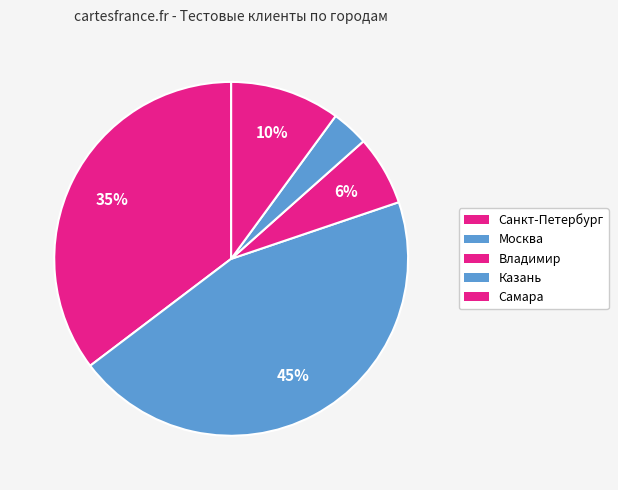

Count the number of slices in the pie.

5